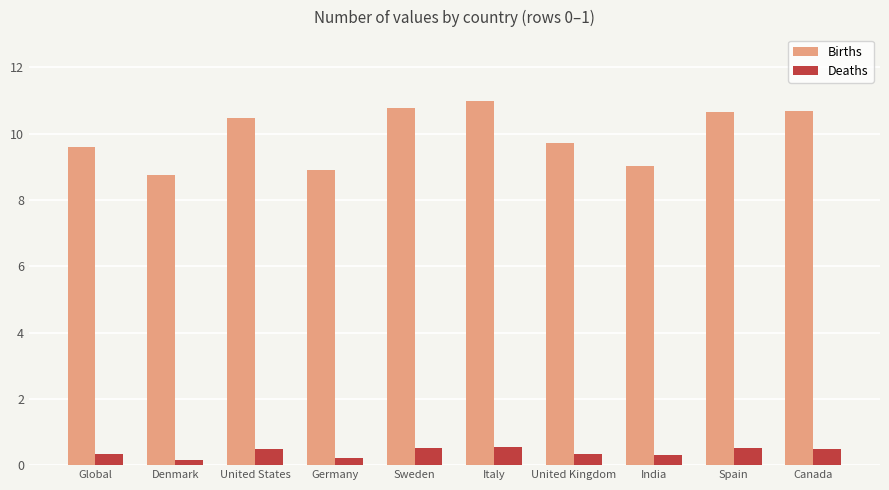

The Deaths series shows 0.5 at Spain. True or false?

True